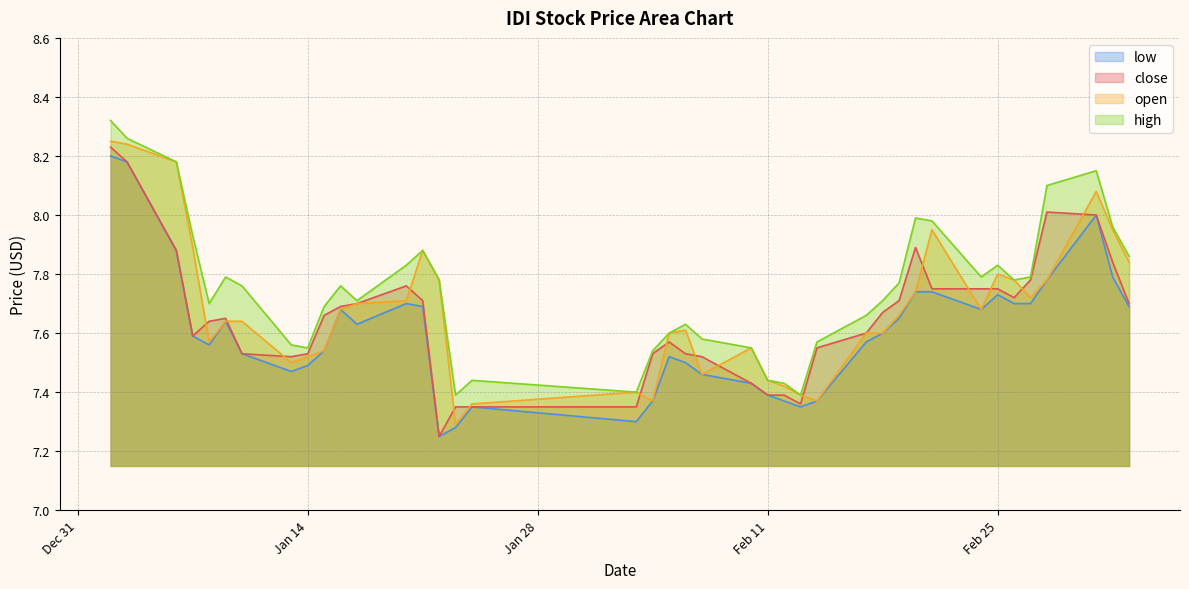

Reading left to right, extract all data points from this chart.

close: 8.2	8.2	7.9	7.6	7.6	7.7	7.5	7.5	7.5	7.7	7.7	7.7	7.8	7.7	7.2	7.3	7.3	7.3	7.5	7.6	7.5	7.5	7.4	7.4	7.4	7.4	7.5	7.6	7.7	7.7	7.9	7.8	7.8	7.8	7.7	7.8	8.0	8.0	7.8	7.7
open: 8.2	8.2	8.2	7.9	7.6	7.6	7.6	7.5	7.5	7.5	7.7	7.7	7.7	7.9	7.8	7.3	7.4	7.4	7.4	7.6	7.6	7.5	7.5	7.4	7.4	7.4	7.4	7.6	7.6	7.7	7.7	8.0	7.7	7.8	7.8	7.7	7.8	8.1	8.0	7.8
high: 8.3	8.3	8.2	7.9	7.7	7.8	7.8	7.6	7.5	7.7	7.8	7.7	7.8	7.9	7.8	7.4	7.4	7.4	7.5	7.6	7.6	7.6	7.5	7.4	7.4	7.4	7.6	7.7	7.7	7.8	8.0	8.0	7.8	7.8	7.8	7.8	8.1	8.2	8.0	7.9
low: 8.2	8.2	7.9	7.6	7.6	7.6	7.5	7.5	7.5	7.5	7.7	7.6	7.7	7.7	7.2	7.3	7.3	7.3	7.4	7.5	7.5	7.5	7.4	7.4	7.4	7.3	7.4	7.6	7.6	7.7	7.7	7.7	7.7	7.7	7.7	7.7	7.8	8.0	7.8	7.7